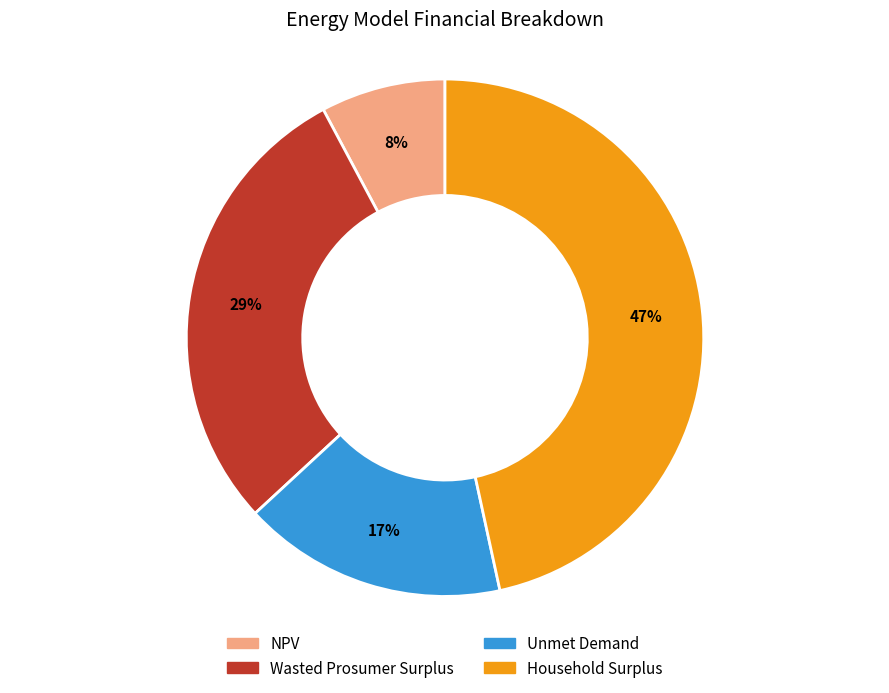

Does Wasted Prosumer Surplus account for over 50% of the chart?

No